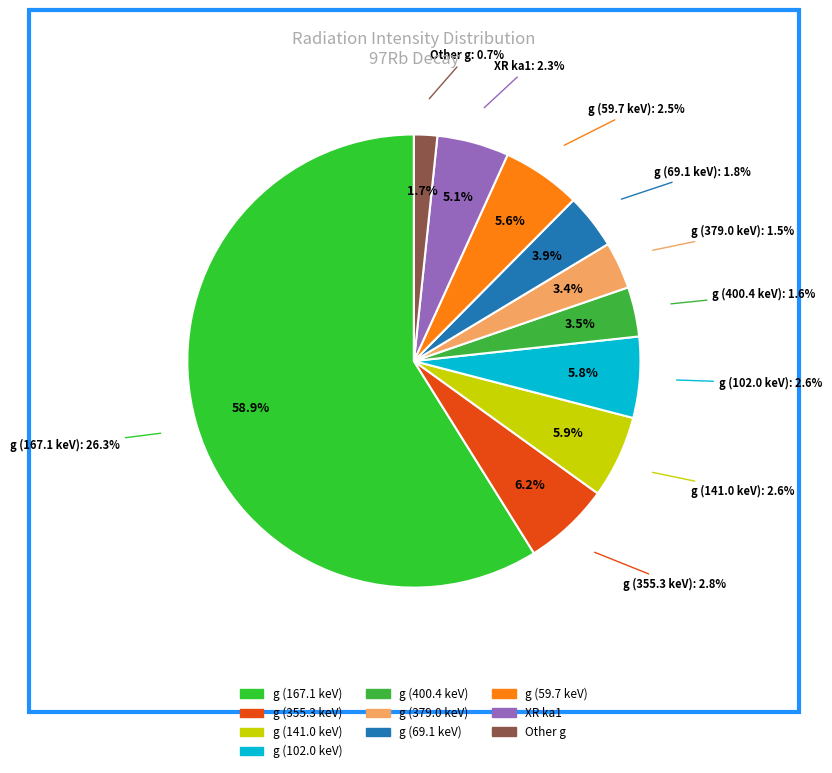

Which has a higher value, g or XR l?

g